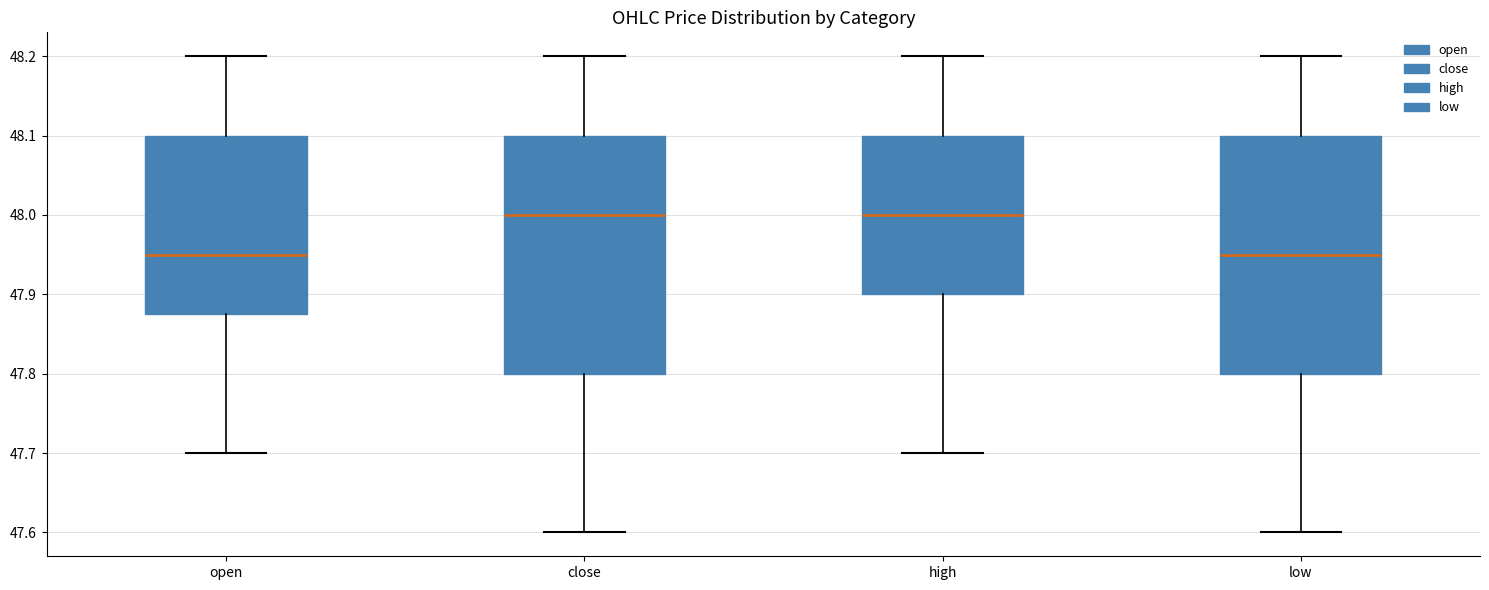

Where does the median line of the box for low sit on the y-axis? The values are not printed on the chart, so give them approximately, as read against the axis.

47.95